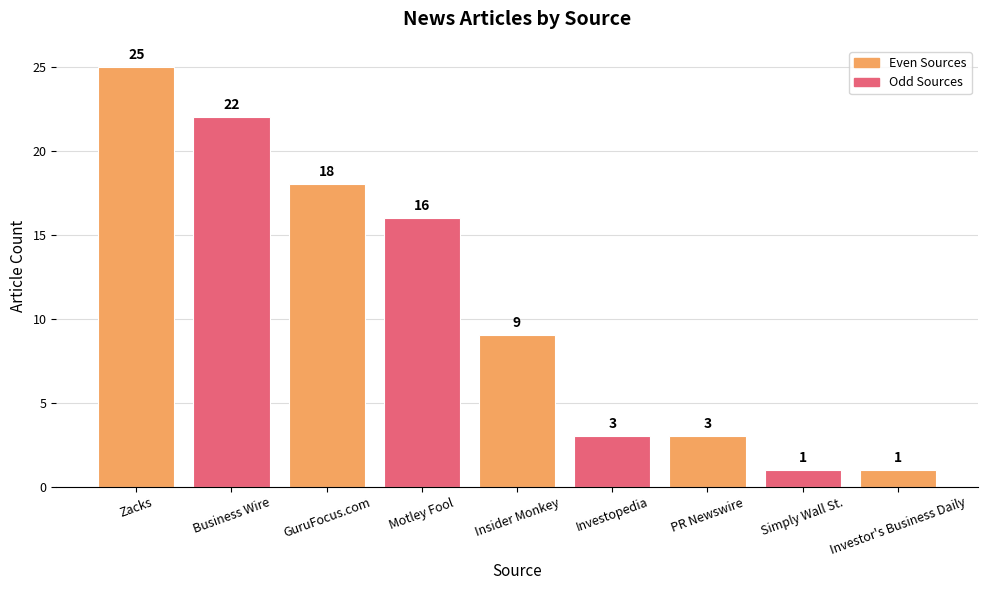

What value does the data have at Simply Wall St.?

1